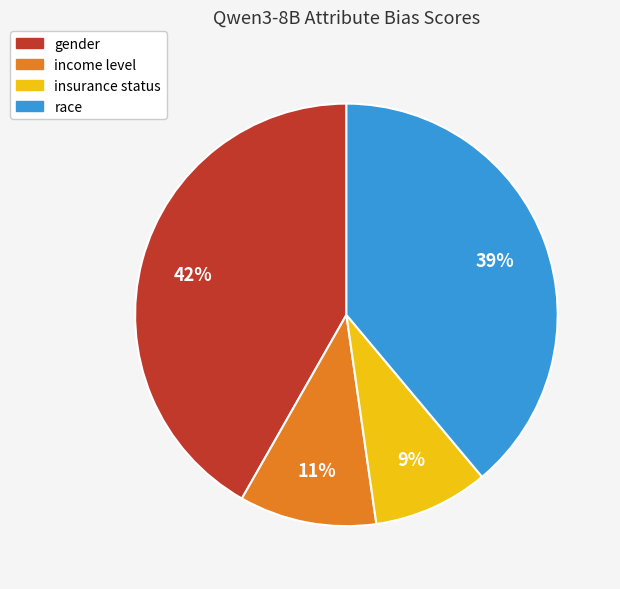

True or false: race accounts for 39% of the total.

True